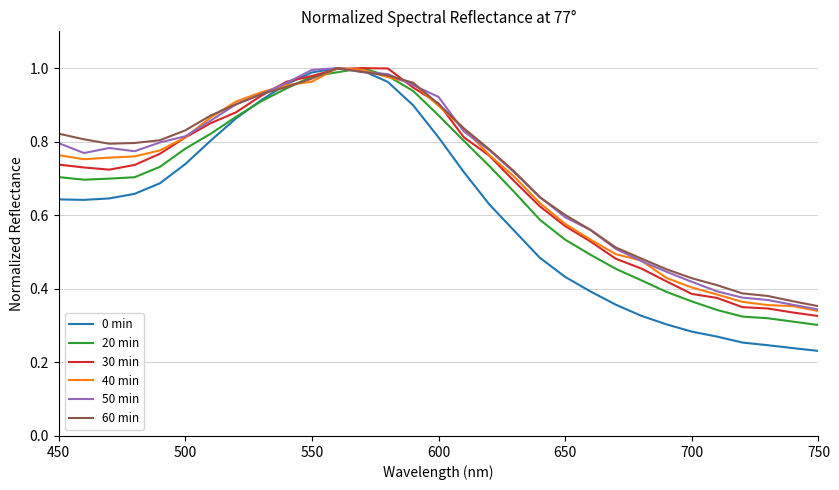

Which series has the widest spread of values?

0 min